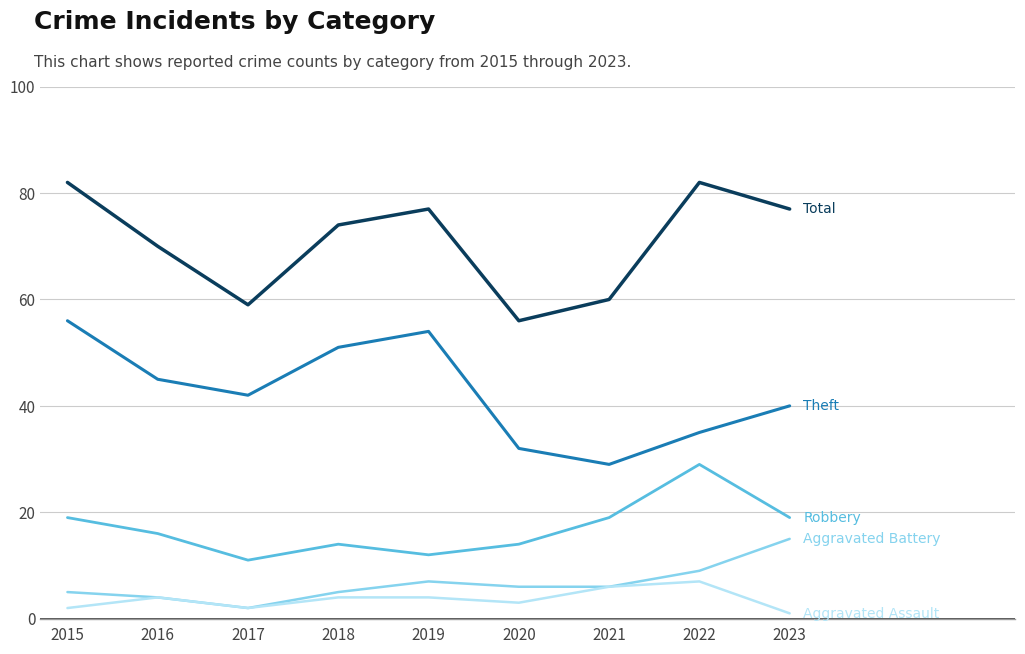

What is the maximum value shown in the chart?

82